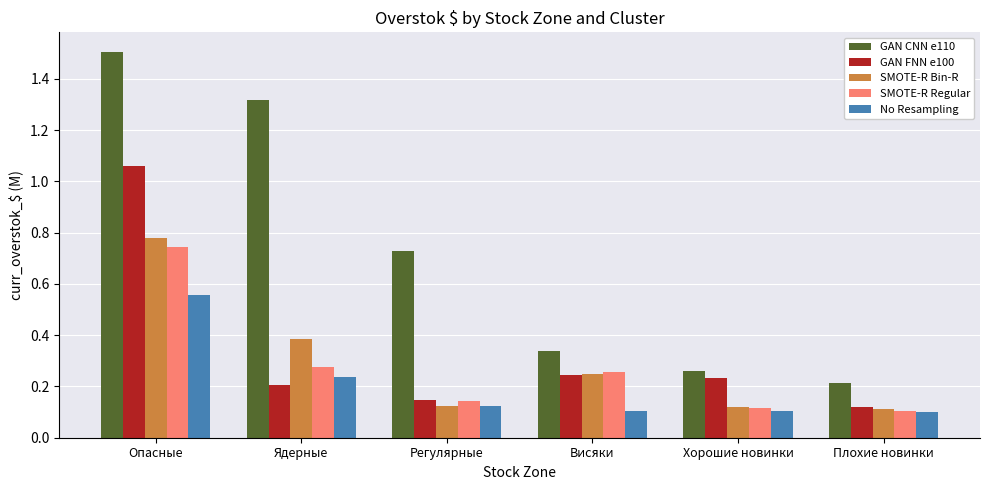

What is the sum of all No Resampling values?

1.2